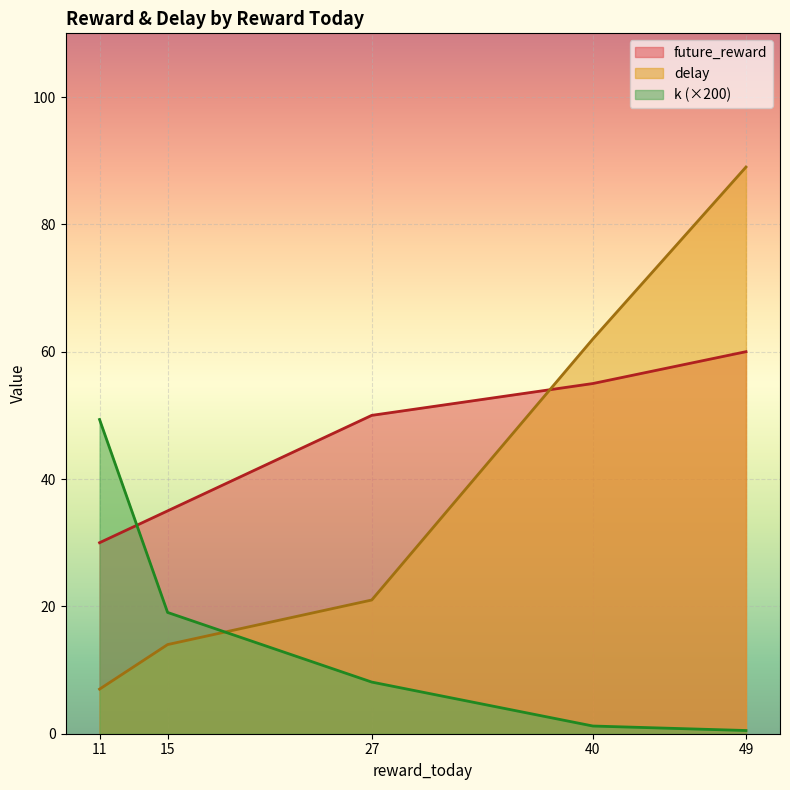

Where do delay and future_reward first cross each other?

27 and 40